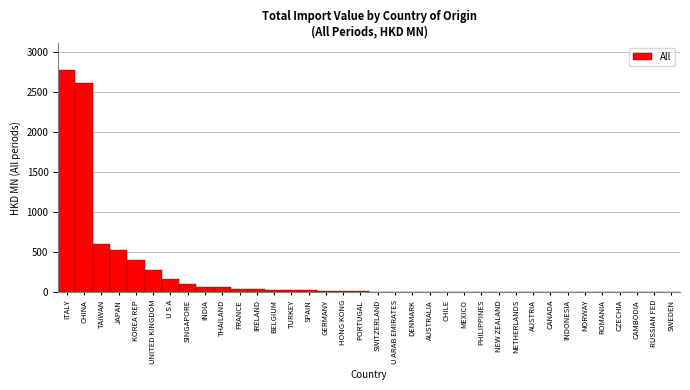

What is the sum of all values?

7840.4